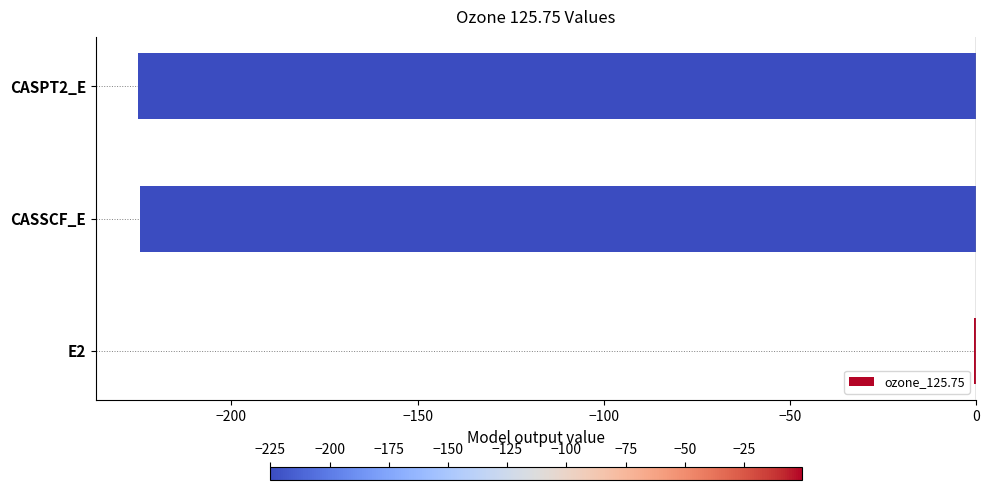

What is the sum of all values?

-450.2